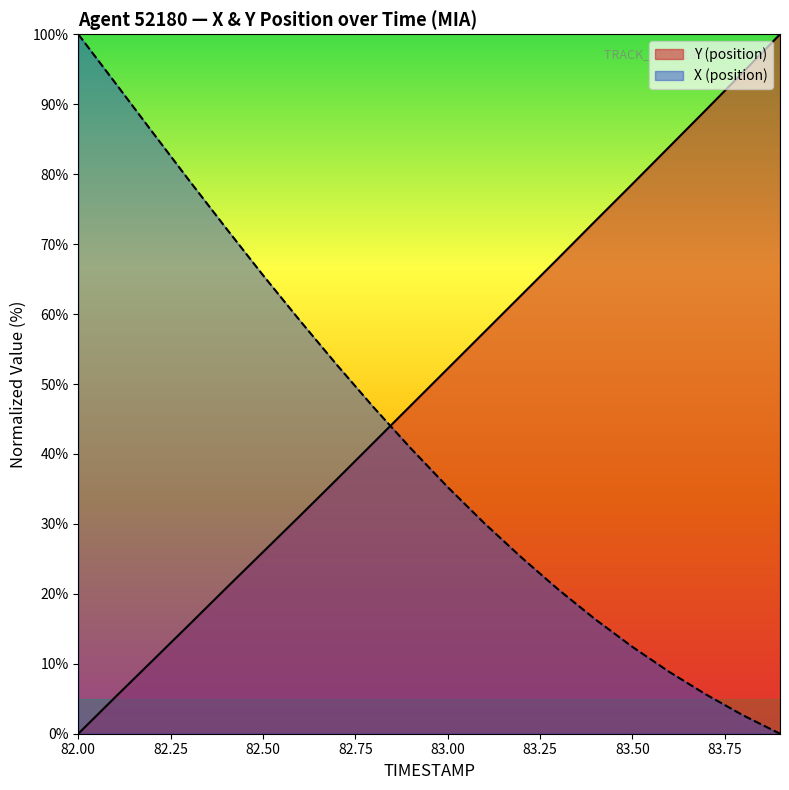

Rank the series at 19 from highest to lowest value.

Y (position), X (position)